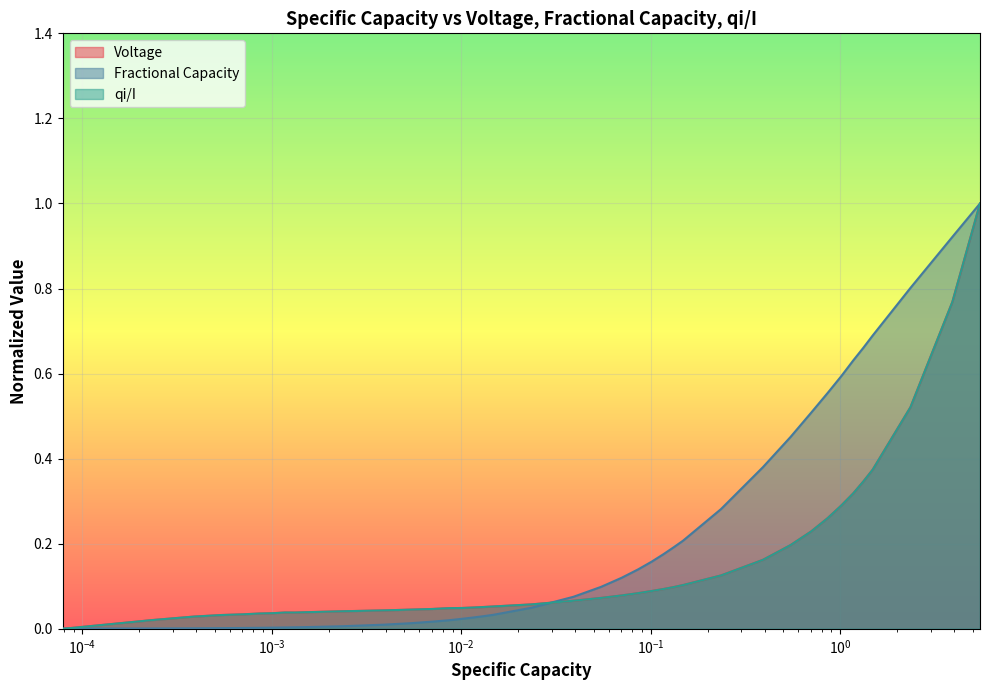

What is the sum of all Voltage values?

6.1